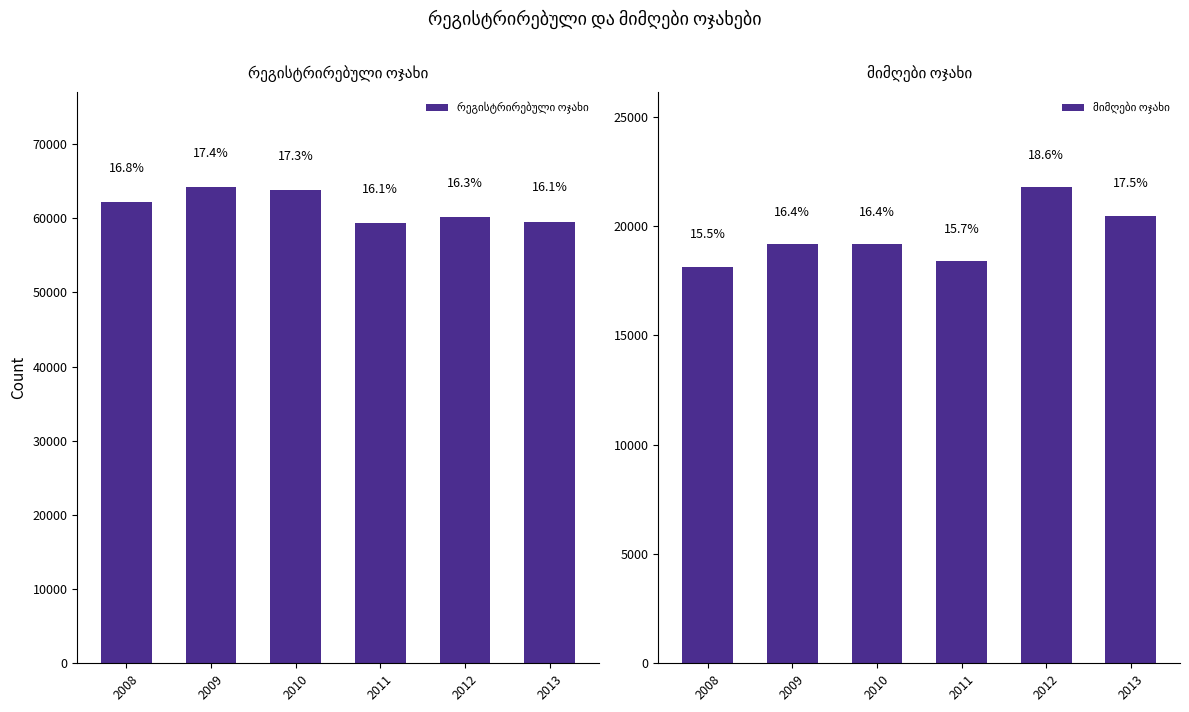

Between 2011 and 2013, which series saw the biggest shift?

მიმღები ოჯახი